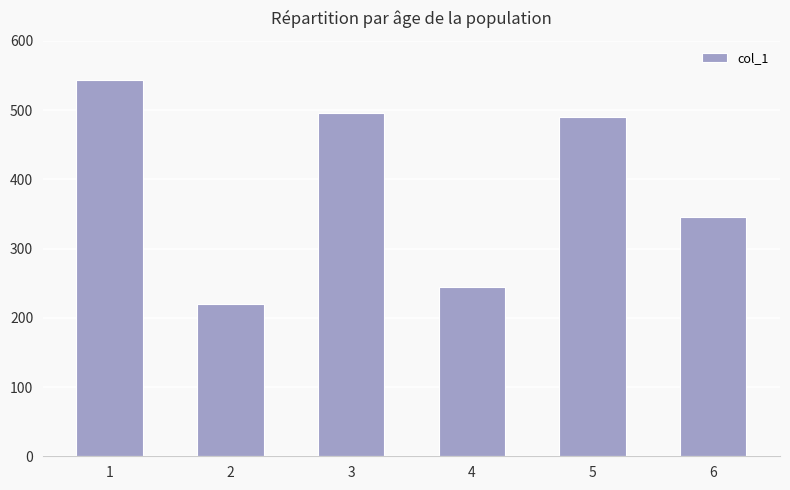

Does the chart contain stacked bars?

No